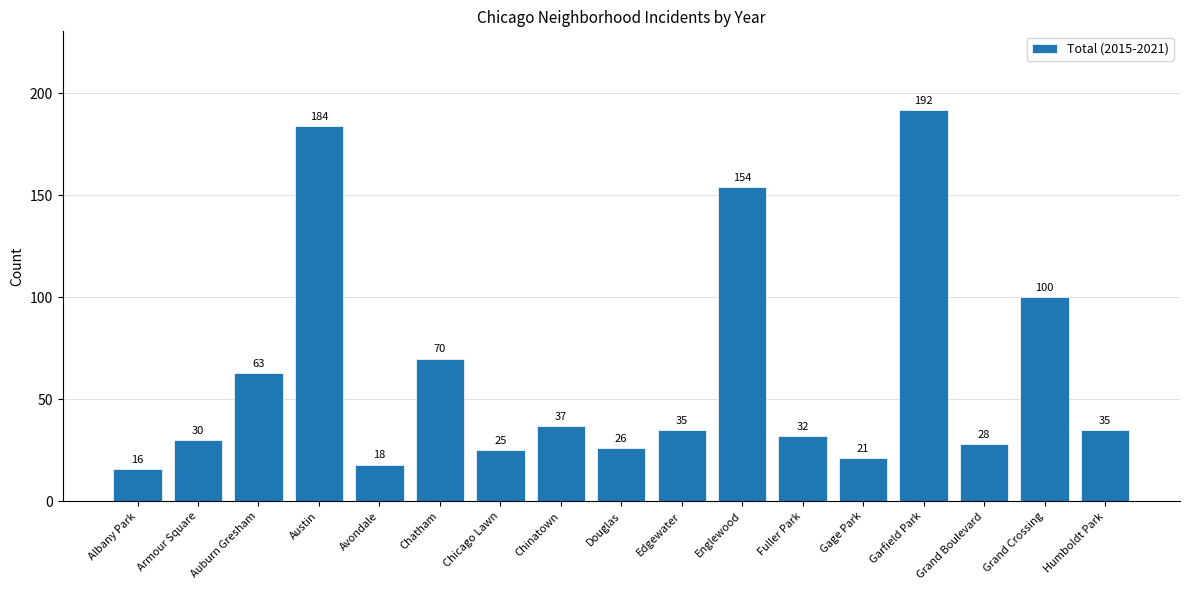

Which label corresponds to the largest value in the chart?

Garfield Park